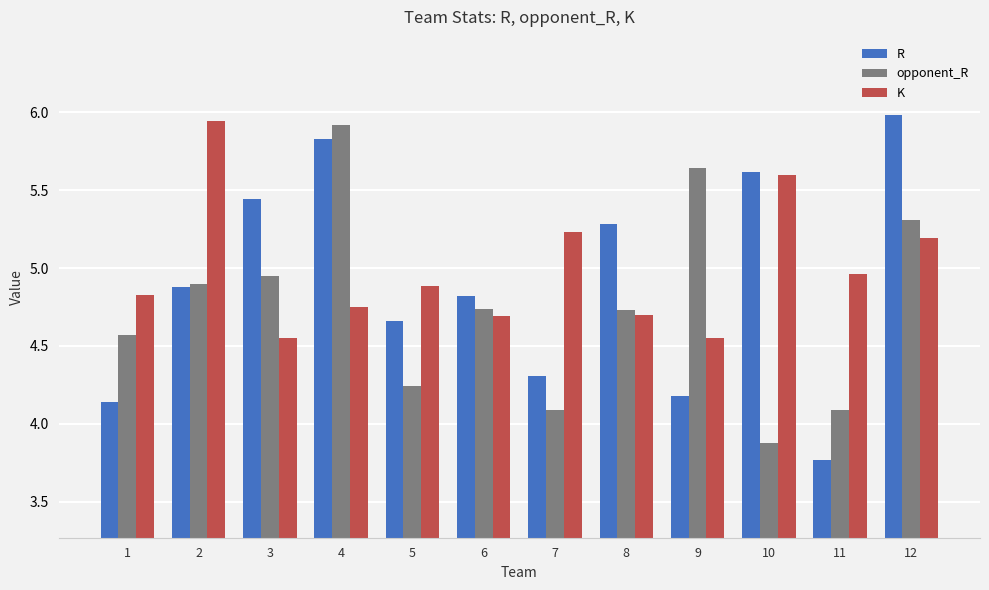

Is the value of opponent_R at 10 greater than the value of K at 6?

No